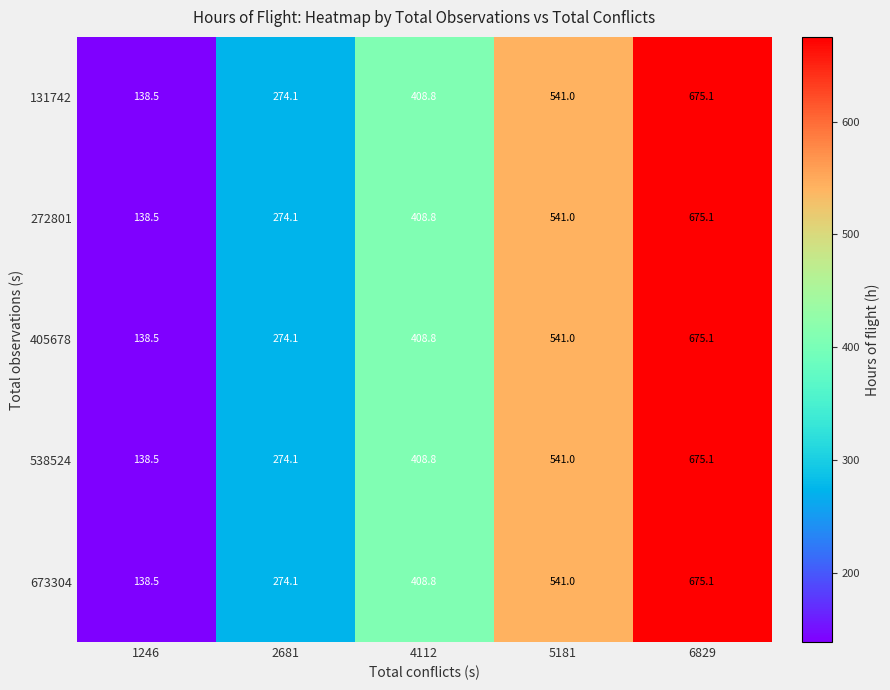

Reading left to right, list all the values displayed in this chart.

131742: 138.5	274.1	408.8	541.0	675.1
272801: 138.5	274.1	408.8	541.0	675.1
405678: 138.5	274.1	408.8	541.0	675.1
538524: 138.5	274.1	408.8	541.0	675.1
673304: 138.5	274.1	408.8	541.0	675.1